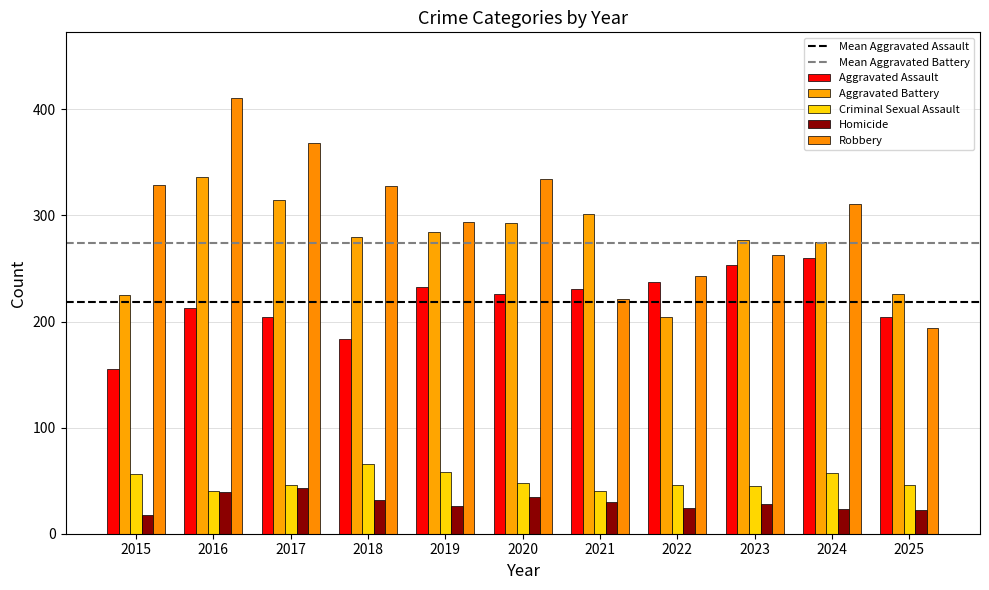

Read the Homicide value at 2017, to the nearest 10.

40